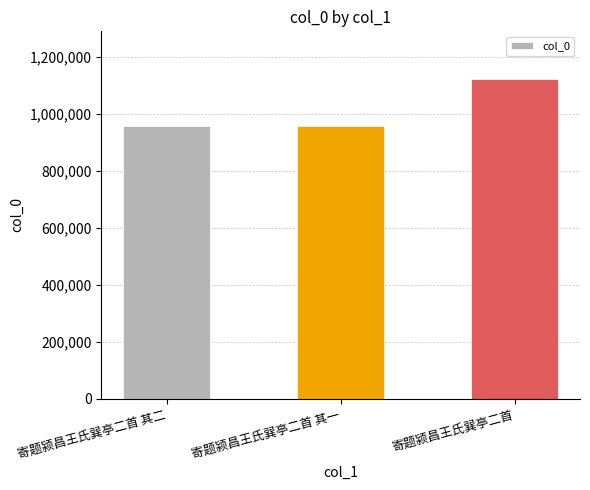

What is the difference between the values at 寄题颍昌王氏巽亭二首 其一 and 寄题颍昌王氏巽亭二首?

164262